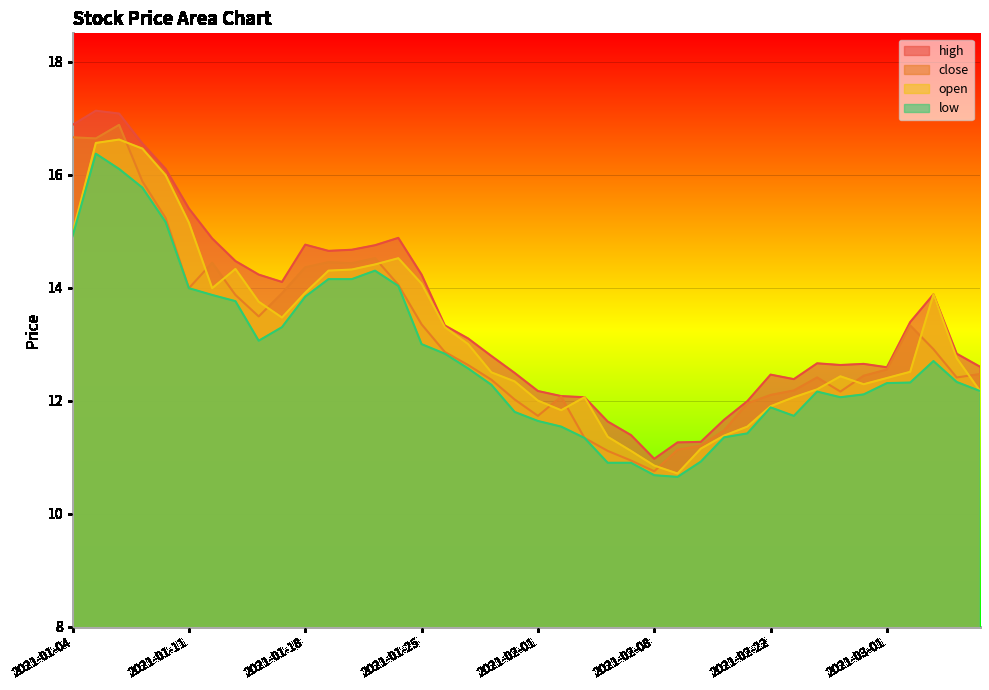

Which series changed the most between 2021-01-08 and 2021-03-03?

low